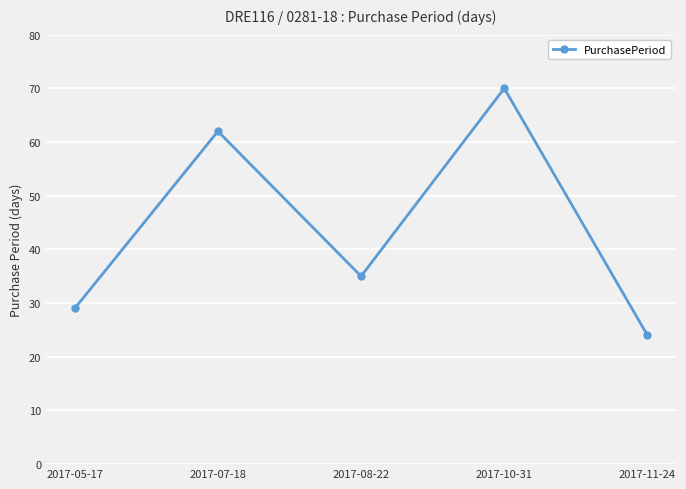

What is the ratio of the value at 2017-11-24 to the value at 2017-08-22?

0.7